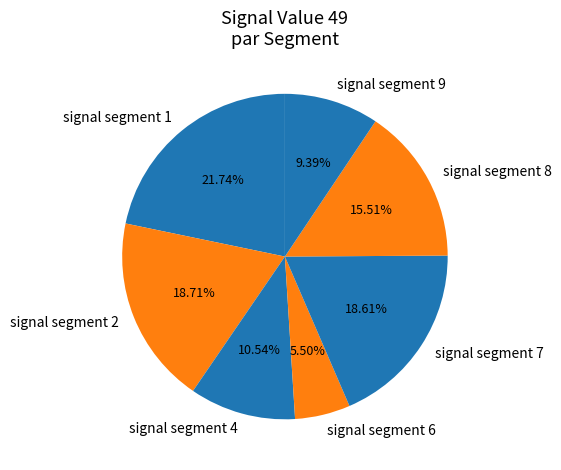

To the nearest percent, what is the average slice percentage?

14%